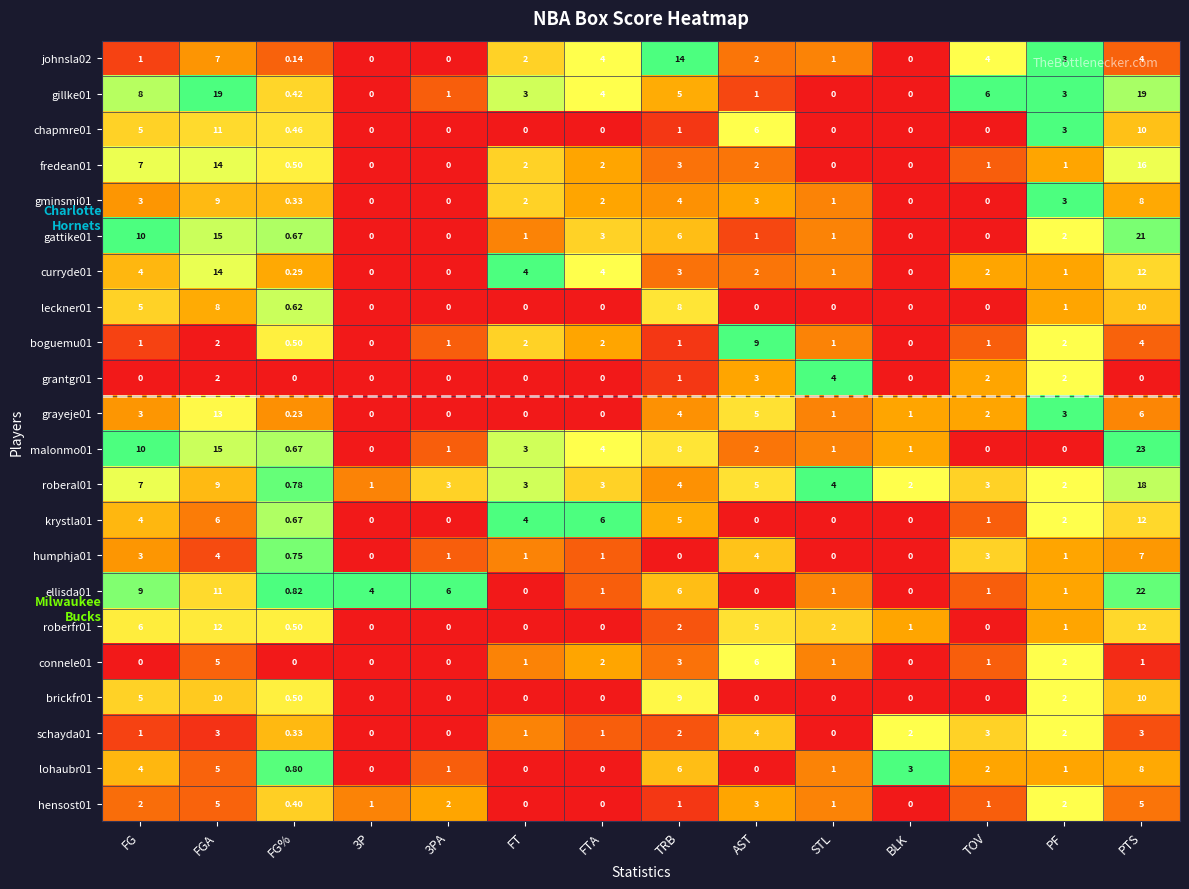

Count the number of data series in this chart.

22